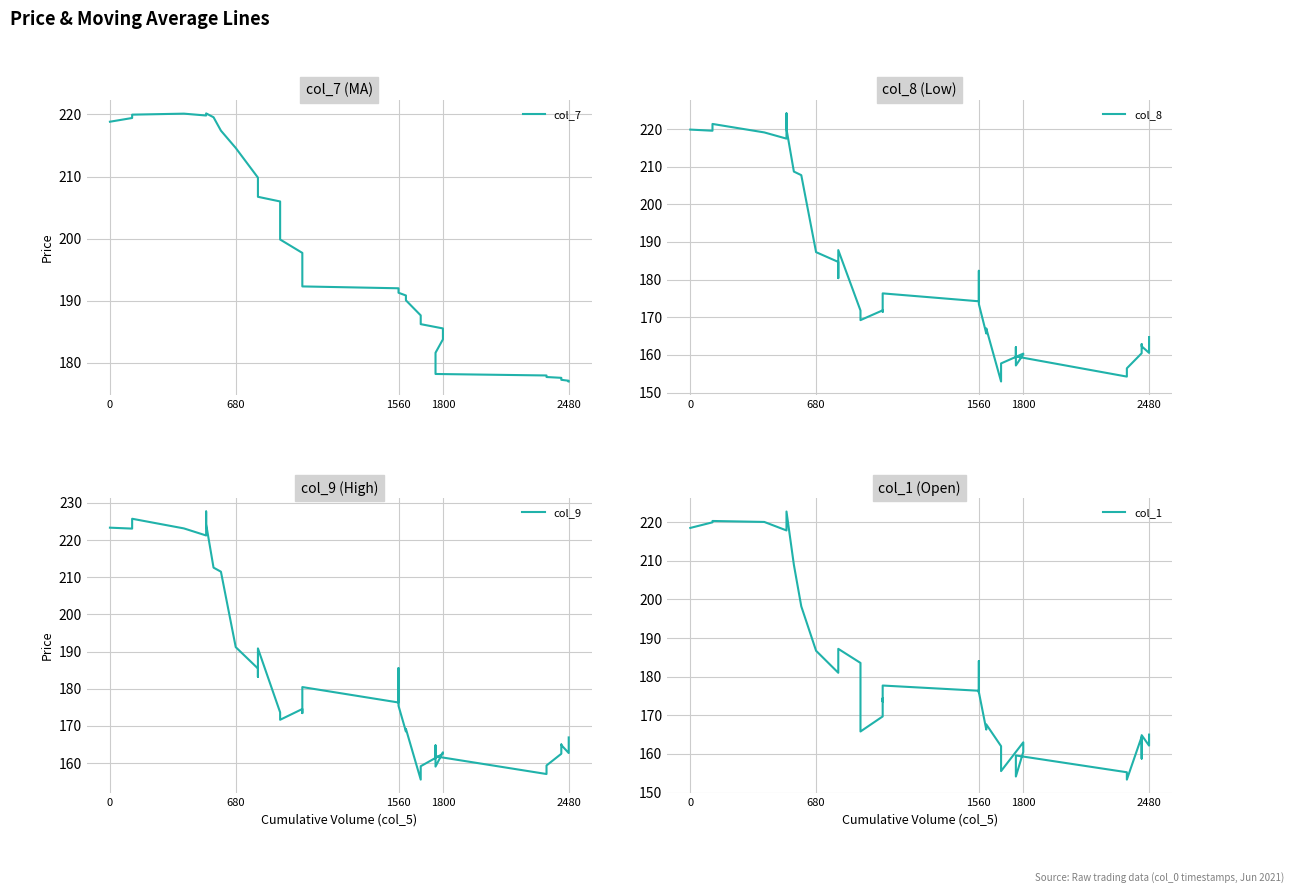

What is the label of the 37th point from the right?

1560